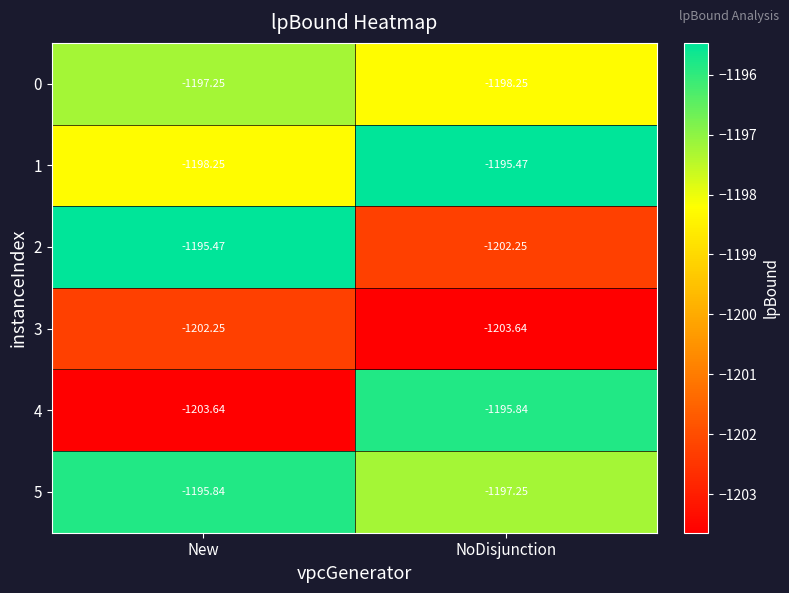

Which series has the largest total across all categories?

5